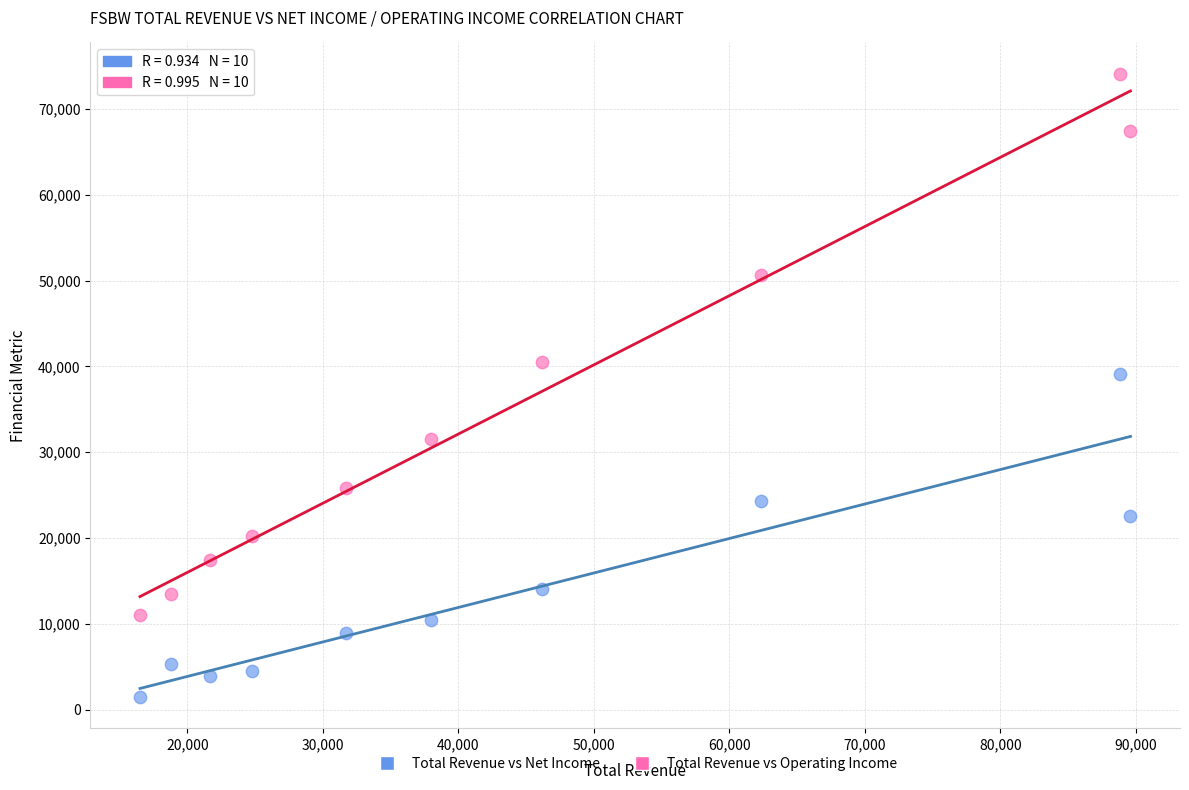

In the Total Revenue vs Operating Income series, what Y value is closest to 42600?

40500